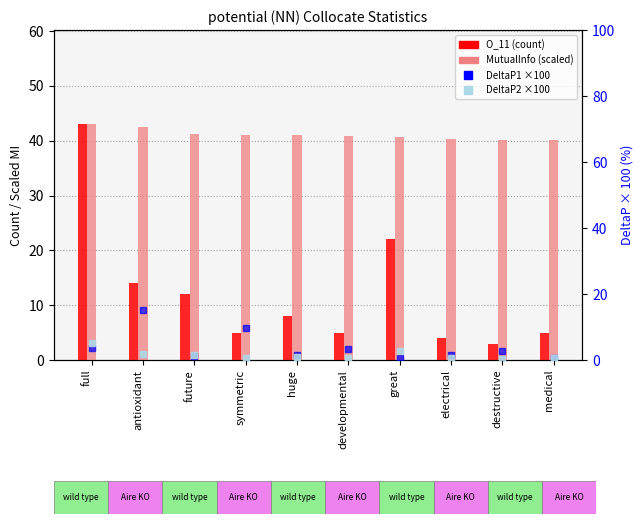

What is the value of the DeltaP1 bar at the 9th from the left?

2.6